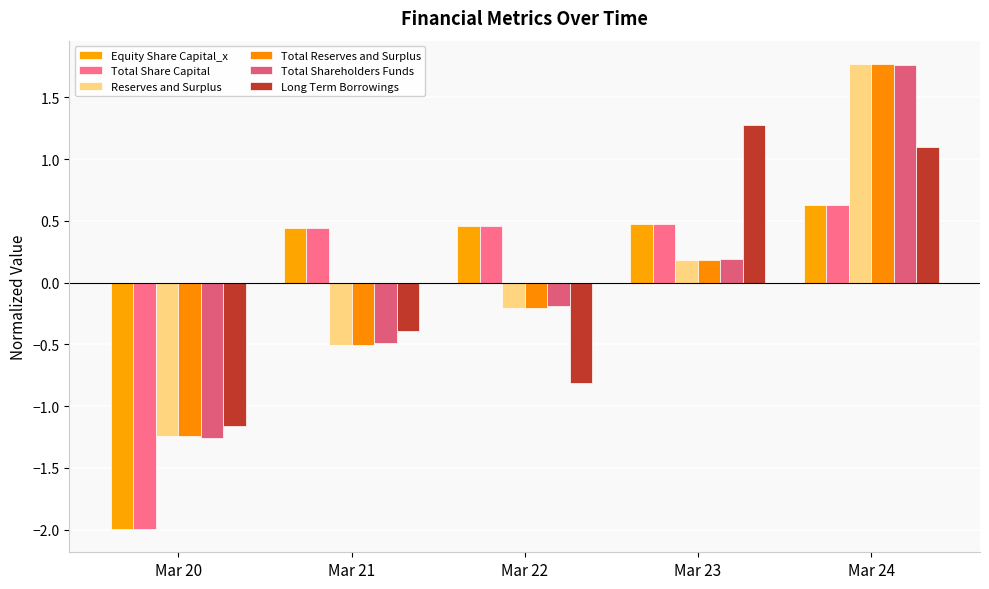

Reading left to right, extract all data points from this chart.

Equity Share Capital_x: Mar 20=-2.0	Mar 21=0.4	Mar 22=0.5	Mar 23=0.5	Mar 24=0.6
Total Share Capital: Mar 20=-2.0	Mar 21=0.4	Mar 22=0.5	Mar 23=0.5	Mar 24=0.6
Reserves and Surplus: Mar 20=-1.2	Mar 21=-0.5	Mar 22=-0.2	Mar 23=0.2	Mar 24=1.8
Total Reserves and Surplus: Mar 20=-1.2	Mar 21=-0.5	Mar 22=-0.2	Mar 23=0.2	Mar 24=1.8
Total Shareholders Funds: Mar 20=-1.3	Mar 21=-0.5	Mar 22=-0.2	Mar 23=0.2	Mar 24=1.8
Long Term Borrowings: Mar 20=-1.2	Mar 21=-0.4	Mar 22=-0.8	Mar 23=1.3	Mar 24=1.1